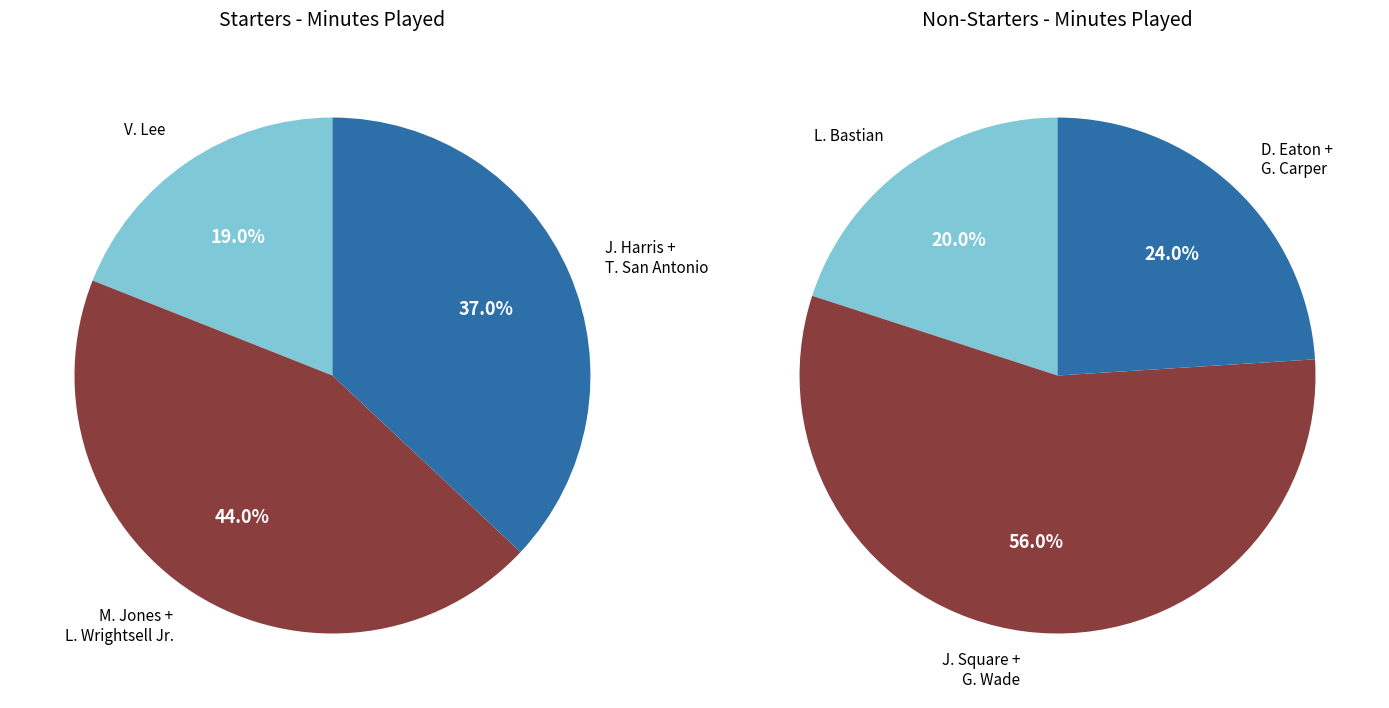

Which has a higher value, 1 or 3?

1